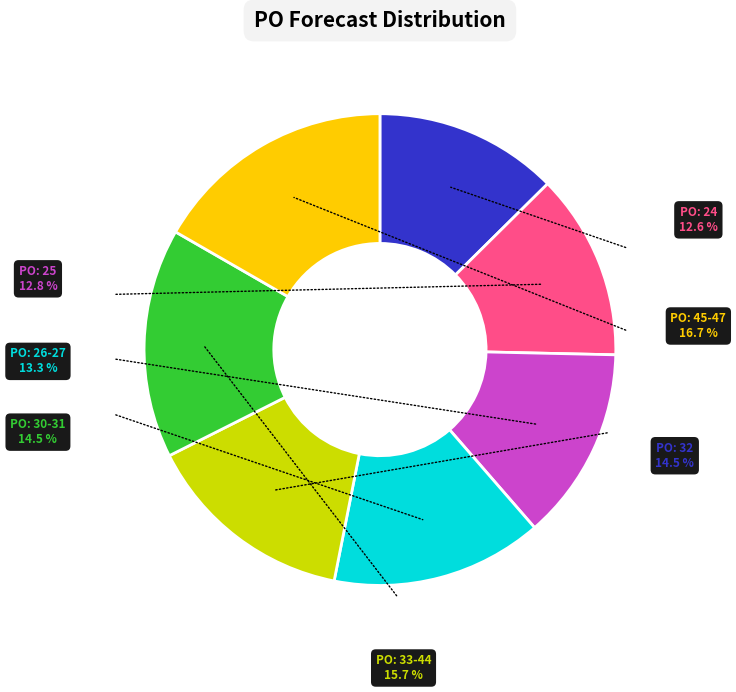

Which slice is the smallest?

24